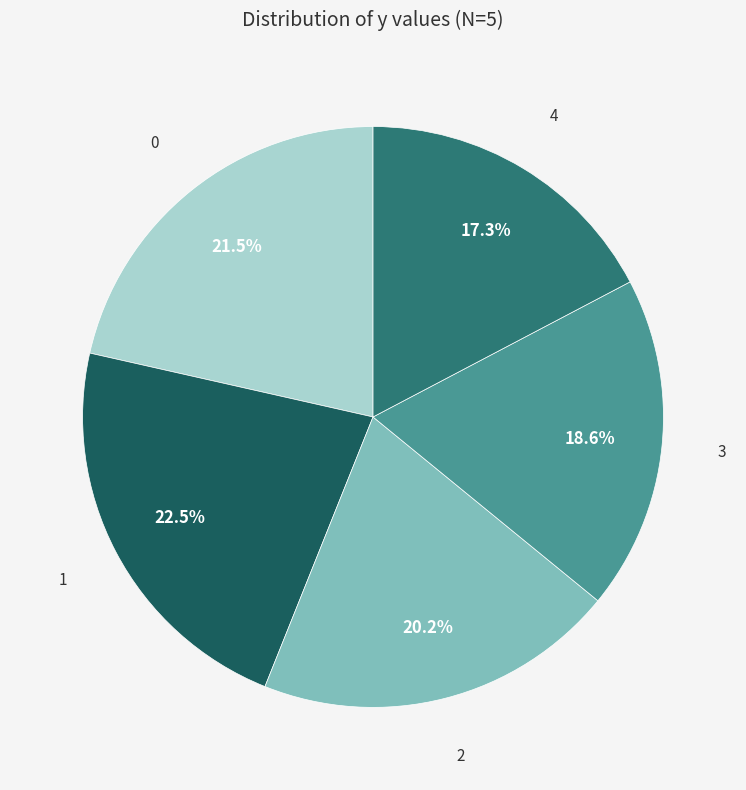

To the nearest percent, what is the combined percentage of 4 and 0?

39%